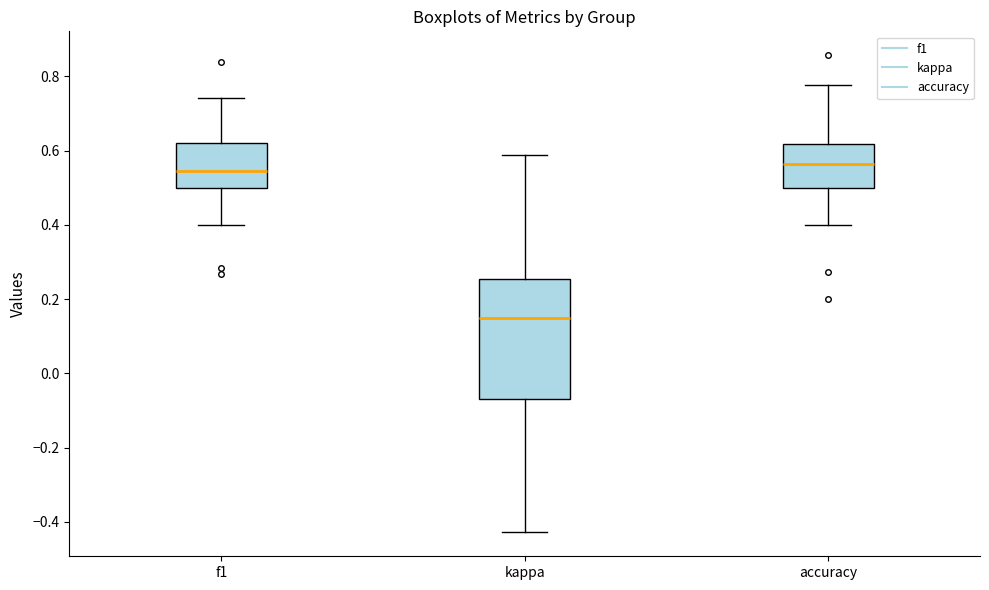

Which box is the tallest, from its lower edge to its upper edge?

kappa